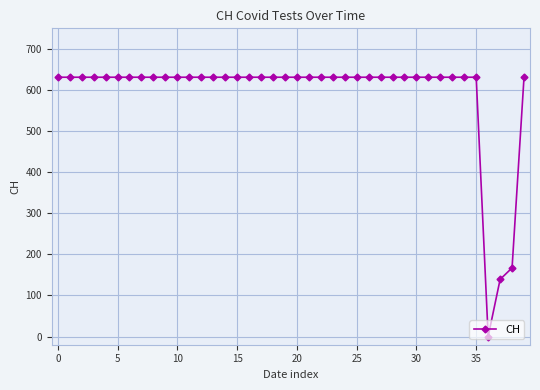

What is the average value?

591